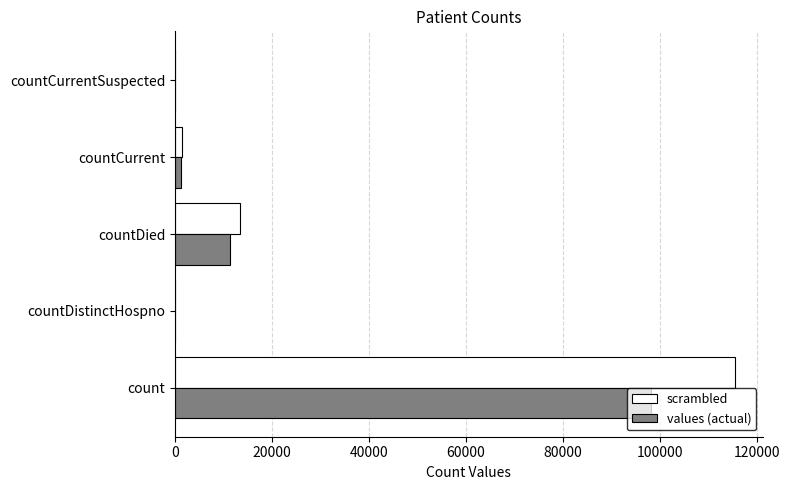

Which series changed the most between count and countCurrent?

scrambled